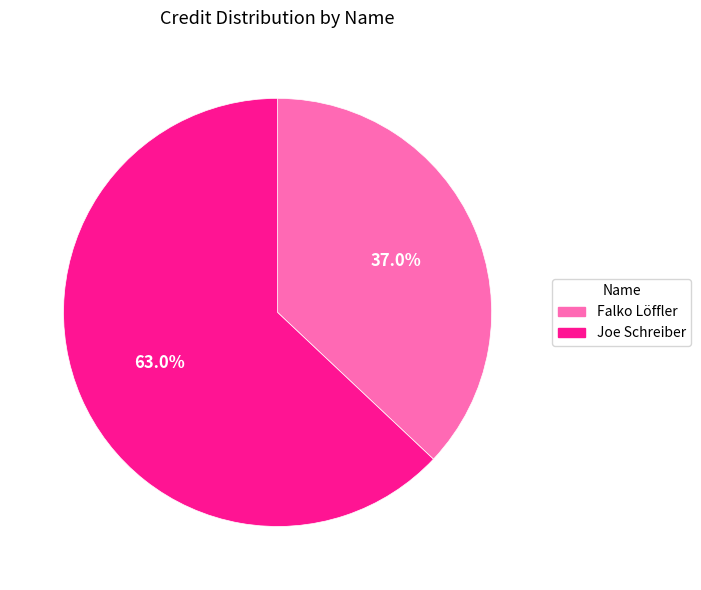

What portion of the pie excludes Falko Löffler?

63.0%